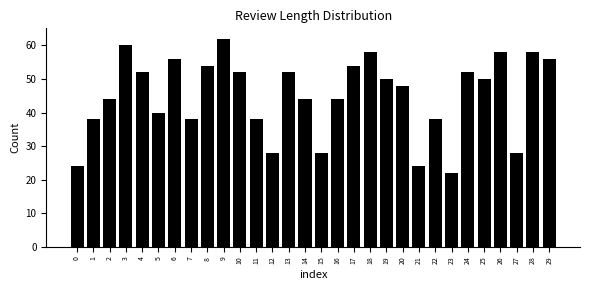

Reading right to left, transcribe all the data shown in this chart.

56	58	28	58	50	52	22	38	24	48	50	58	54	44	28	44	52	28	38	52	62	54	38	56	40	52	60	44	38	24